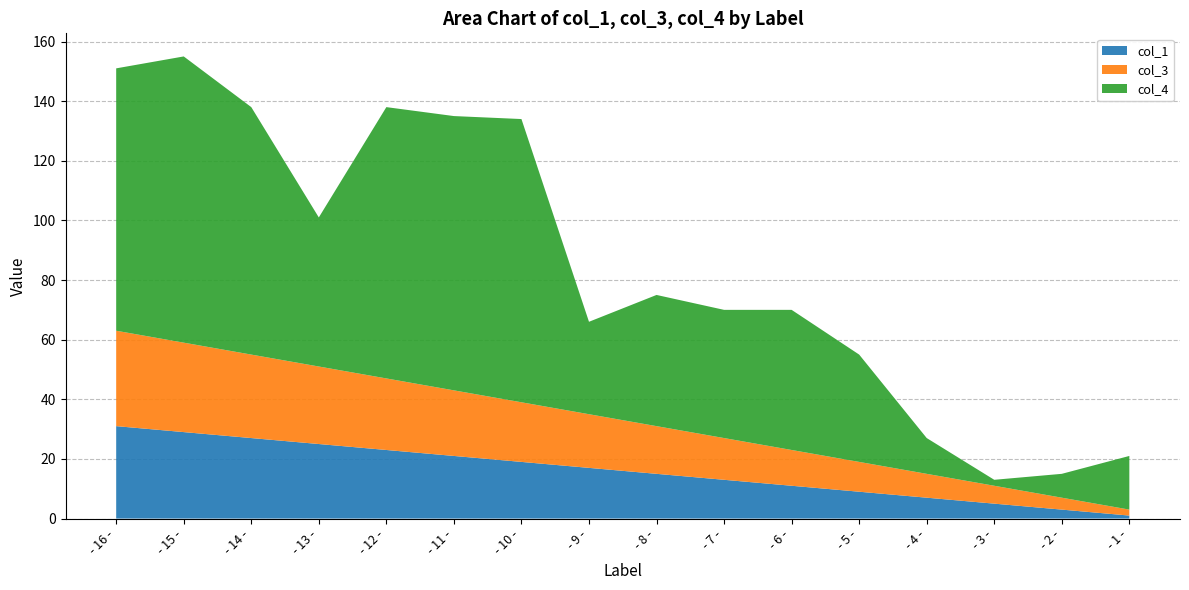

Reading left to right, extract all data points from this chart.

col_1: - 16 -=31	- 15 -=29	- 14 -=27	- 13 -=25	- 12 -=23	- 11 -=21	- 10 -=19	- 9 -=17	- 8 -=15	- 7 -=13	- 6 -=11	- 5 -=9	- 4 -=7	- 3 -=5	- 2 -=3	- 1 -=1
col_3: - 16 -=32	- 15 -=30	- 14 -=28	- 13 -=26	- 12 -=24	- 11 -=22	- 10 -=20	- 9 -=18	- 8 -=16	- 7 -=14	- 6 -=12	- 5 -=10	- 4 -=8	- 3 -=6	- 2 -=4	- 1 -=2
col_4: - 16 -=88	- 15 -=96	- 14 -=83	- 13 -=50	- 12 -=91	- 11 -=92	- 10 -=95	- 9 -=31	- 8 -=44	- 7 -=43	- 6 -=47	- 5 -=36	- 4 -=12	- 3 -=2	- 2 -=8	- 1 -=18